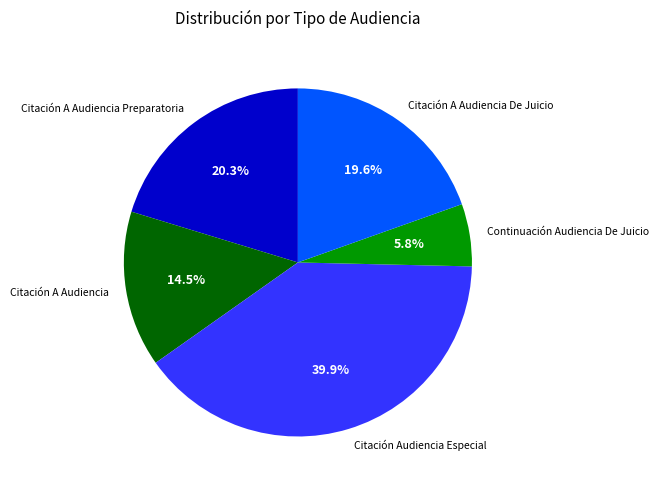

Which slice is the largest?

Citación Audiencia Especial